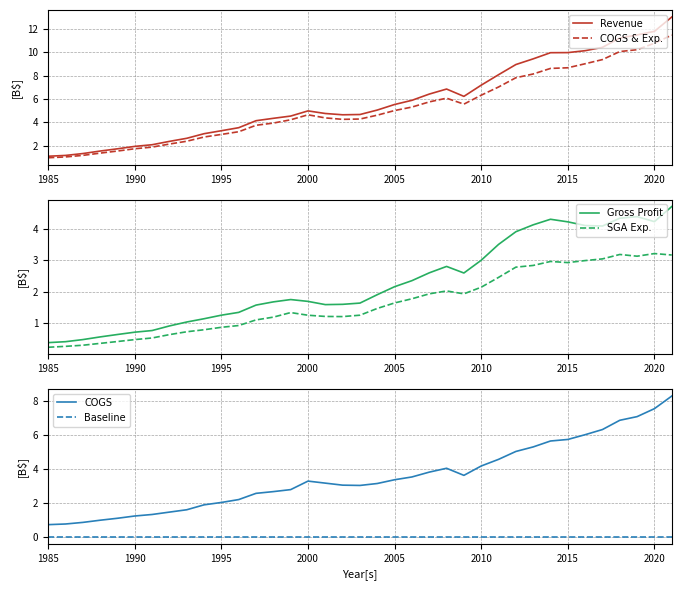

True or false: Gross Profit has more than 1 points higher than both neighbors.

True